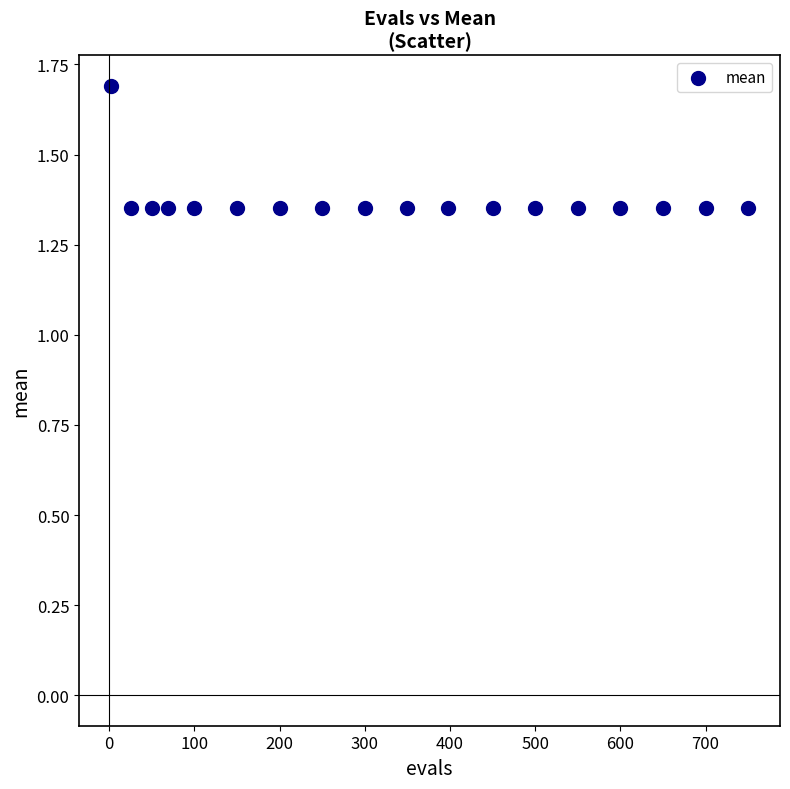

What is the range of Y values (max minus min)?

0.3